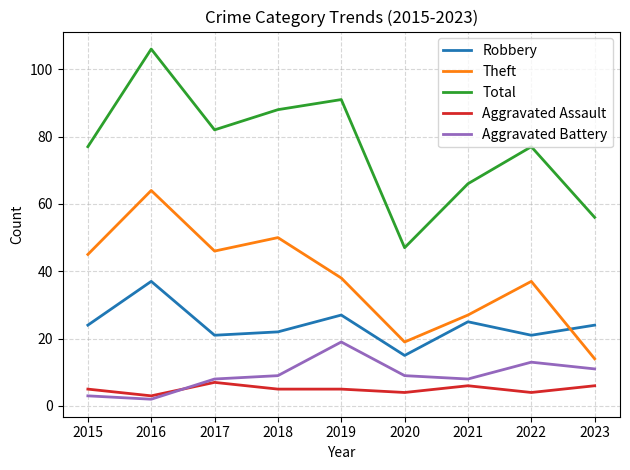

Reading right to left, extract all data points from this chart.

Robbery: 24	21	25	15	27	22	21	37	24
Theft: 14	37	27	19	38	50	46	64	45
Total: 56	77	66	47	91	88	82	106	77
Aggravated Assault: 6	4	6	4	5	5	7	3	5
Aggravated Battery: 11	13	8	9	19	9	8	2	3